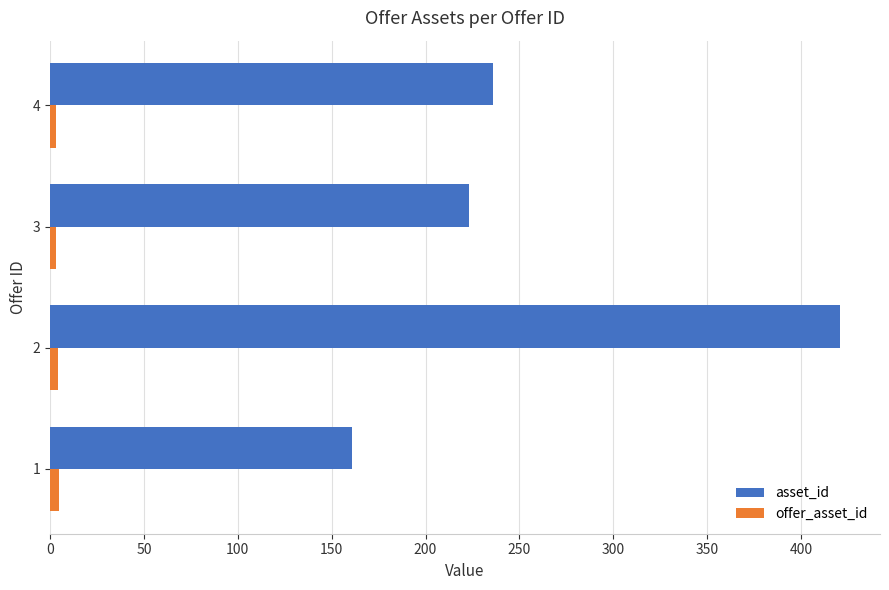

What is the difference between the maximum and second lowest values in the asset_id series?

198